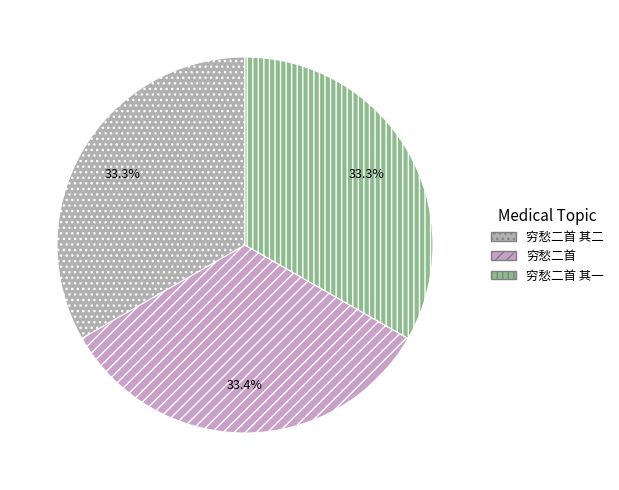

What percentage do 穷愁二首 and 穷愁二首 其一 together represent?

66.7%